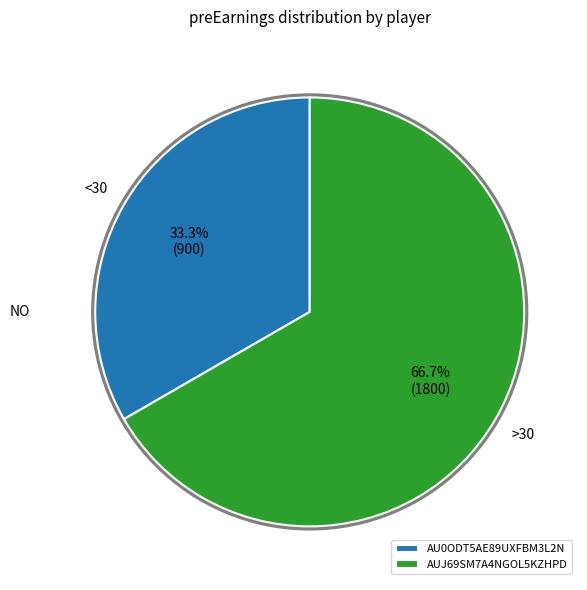

Do AU0ODT5AE89UXFBM3L2N and AUJ69SM7A4NGOL5KZHPD together represent more than half of the pie?

Yes